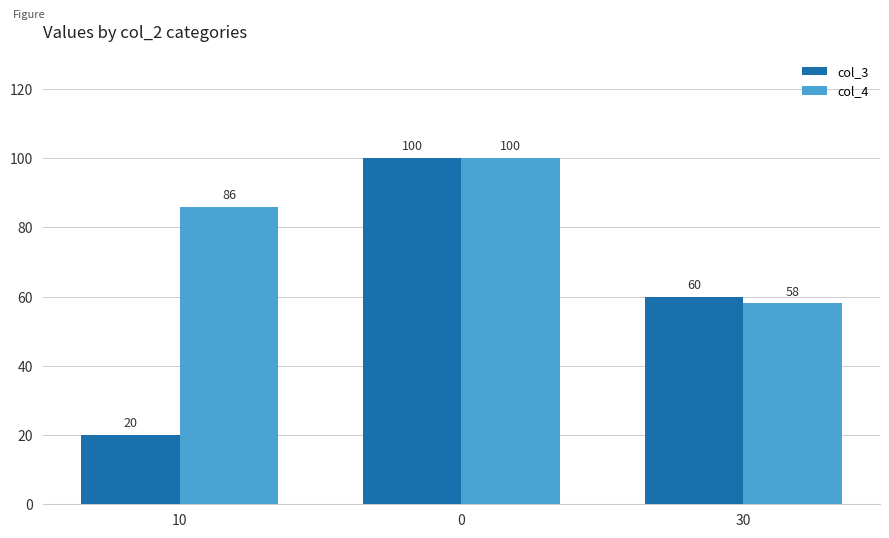

Which series has the largest total across all categories?

col_4